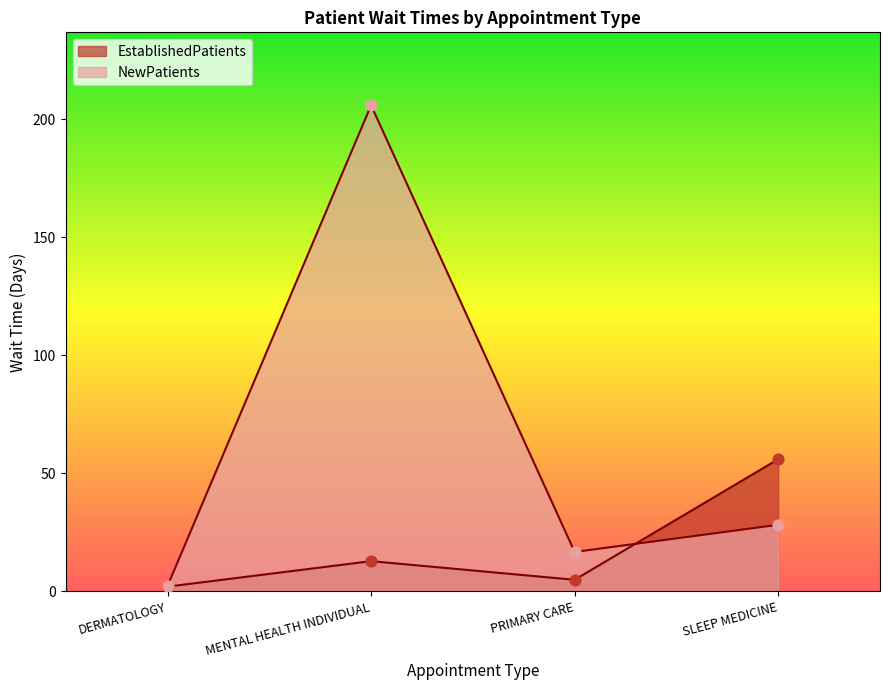

Is the value of NewPatients at MENTAL HEALTH INDIVIDUAL greater than the value of EstablishedPatients at PRIMARY CARE?

Yes